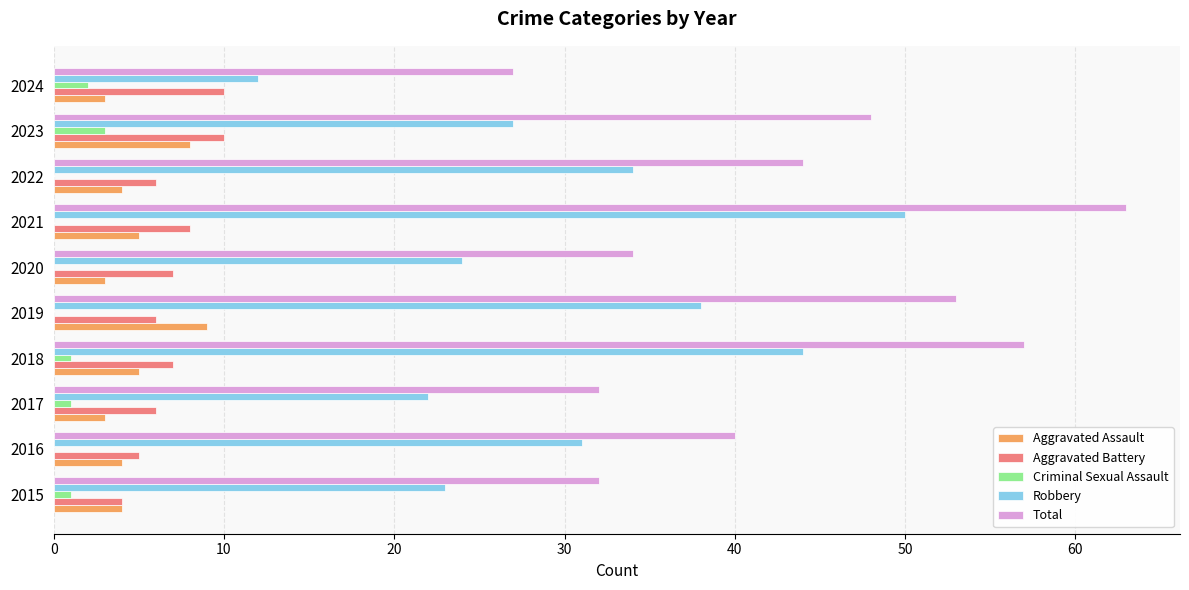

True or false: Aggravated Battery has a value of 10 at 2024.

True